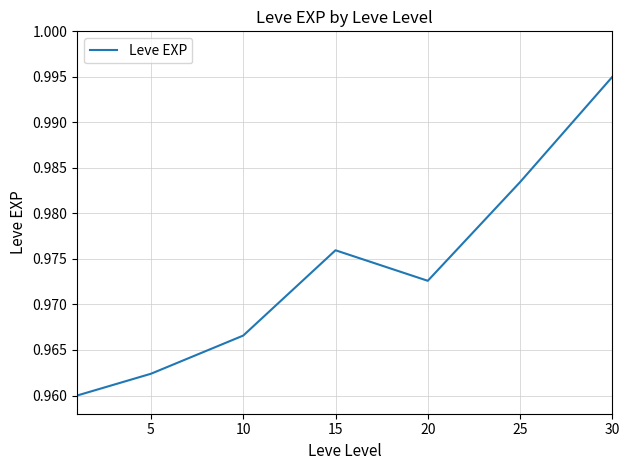

True or false: there are more than 1 points higher than both neighbors.

False